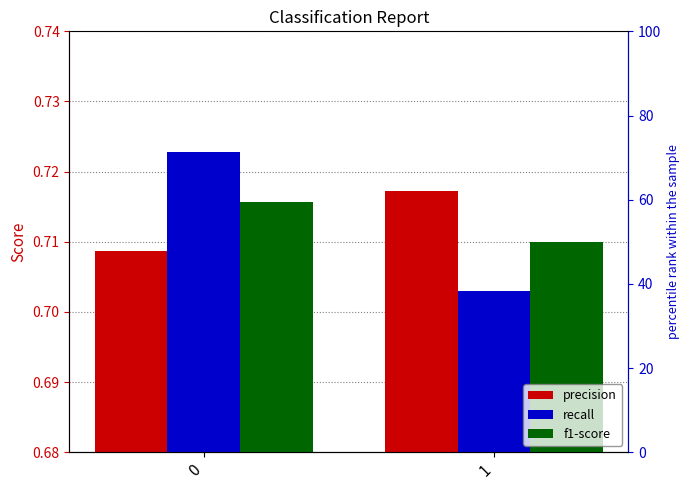

Rank the series by their average value, from highest to lowest.

precision, recall, f1-score